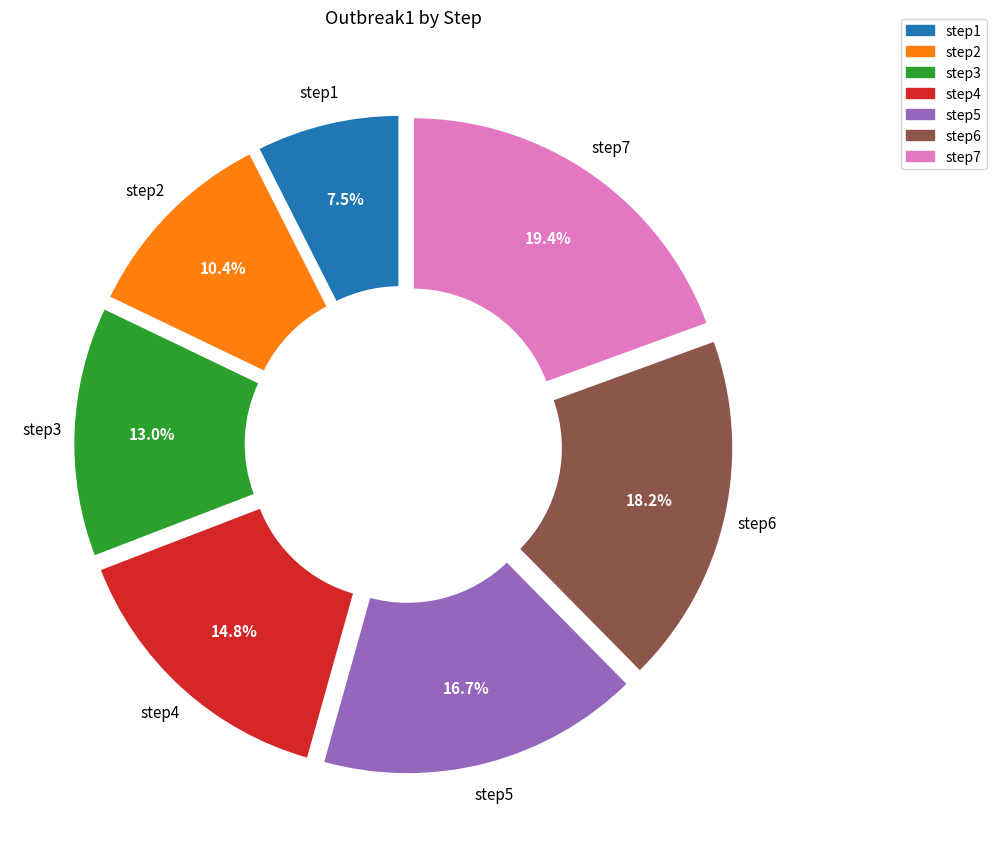

Rank the categories by value from lowest to highest.

step1, step2, step3, step4, step5, step6, step7